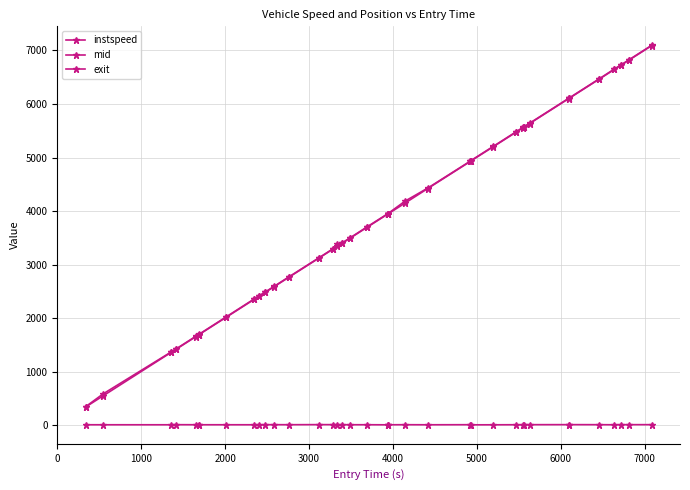

How many data points does each series have?

38